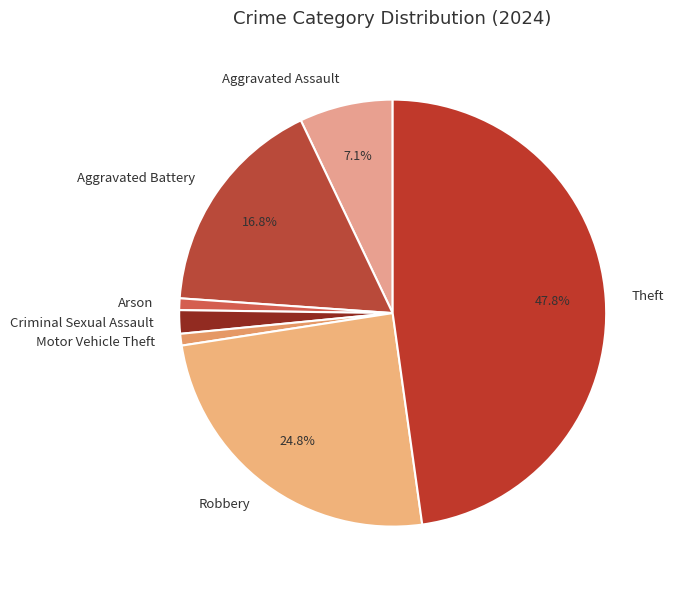

Which slice is the largest?

Theft